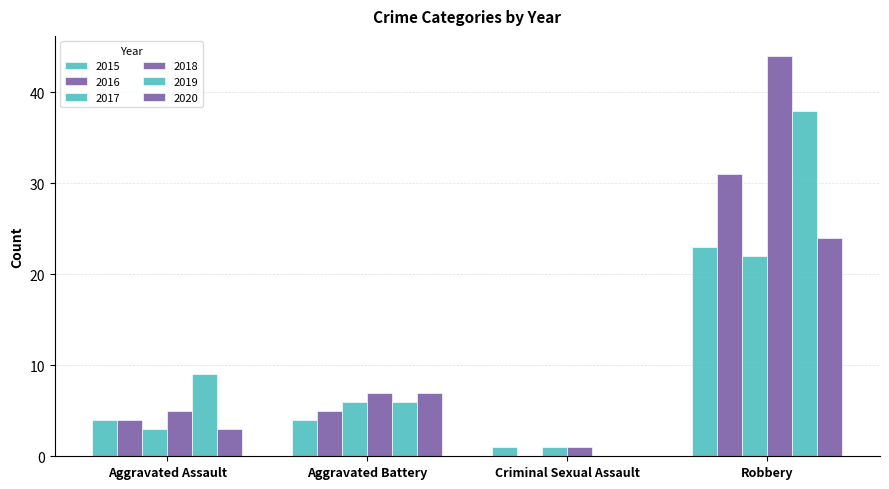

At which label does 2016 reach its peak?

Robbery